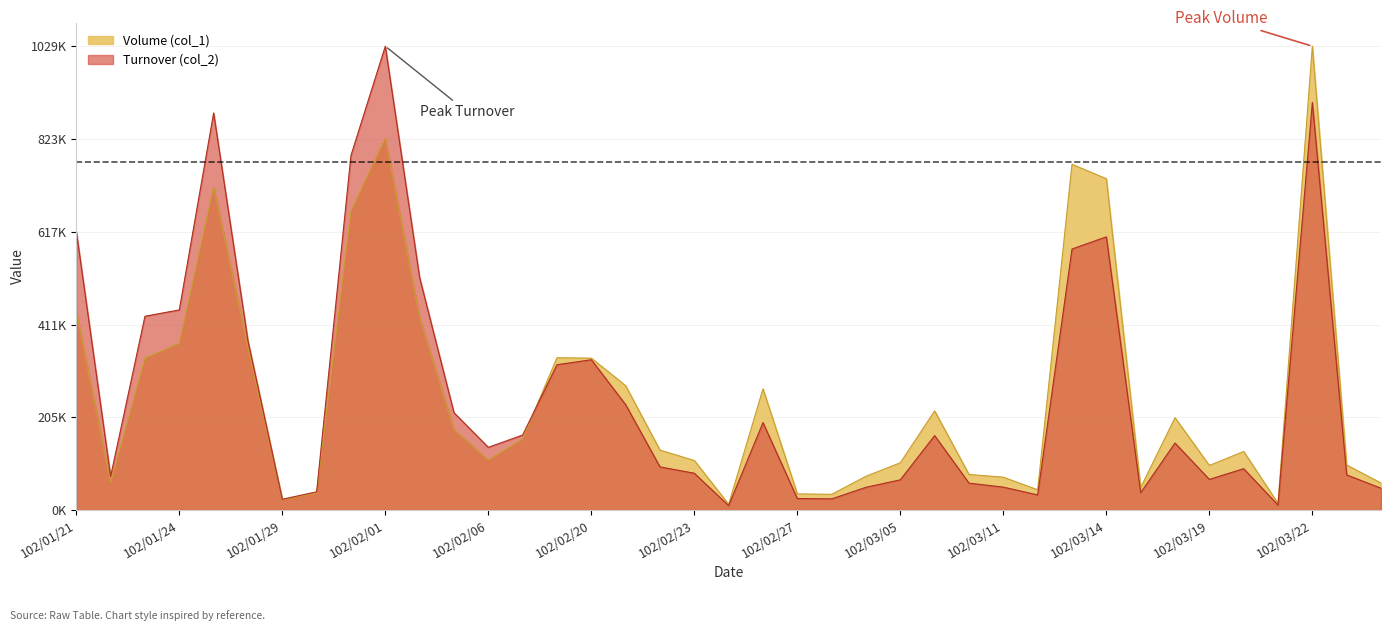

What position from the left is 102/01/21?

1